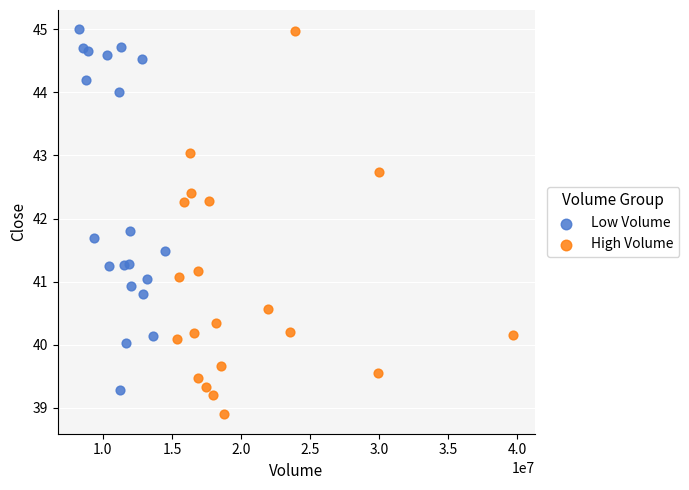

Which series reaches the minimum Y coordinate?

High Volume